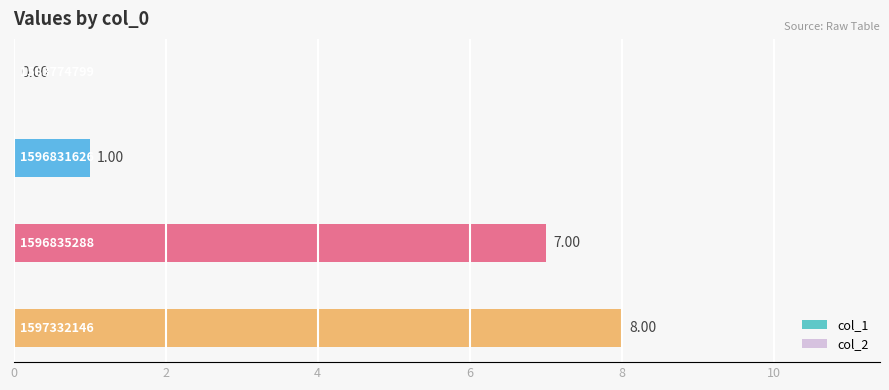

What is the sum of all values?

16